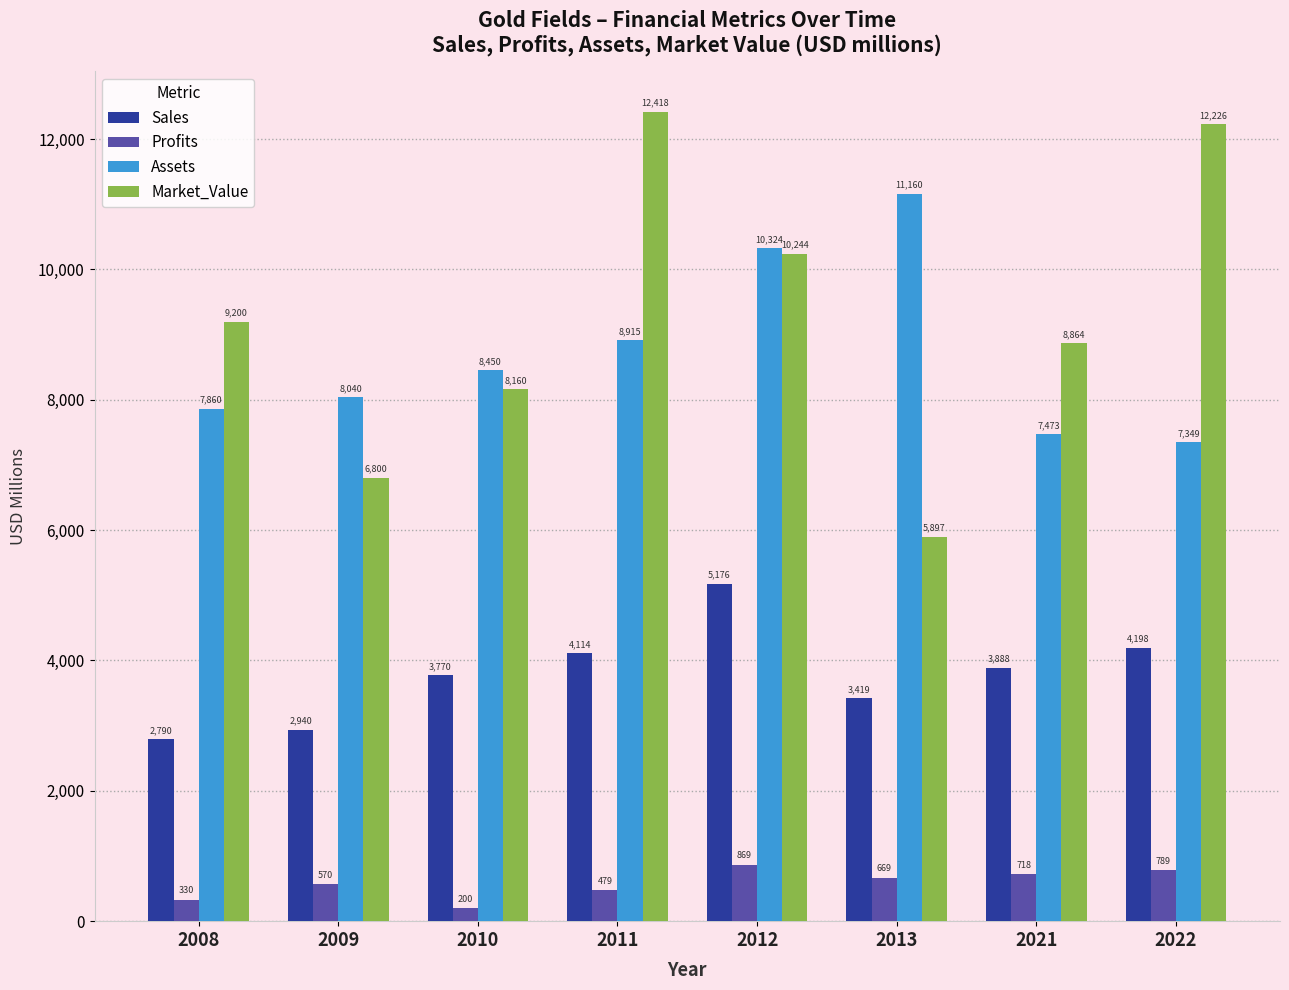

Rank the series by their maximum value, from highest to lowest.

Market_Value, Assets, Sales, Profits